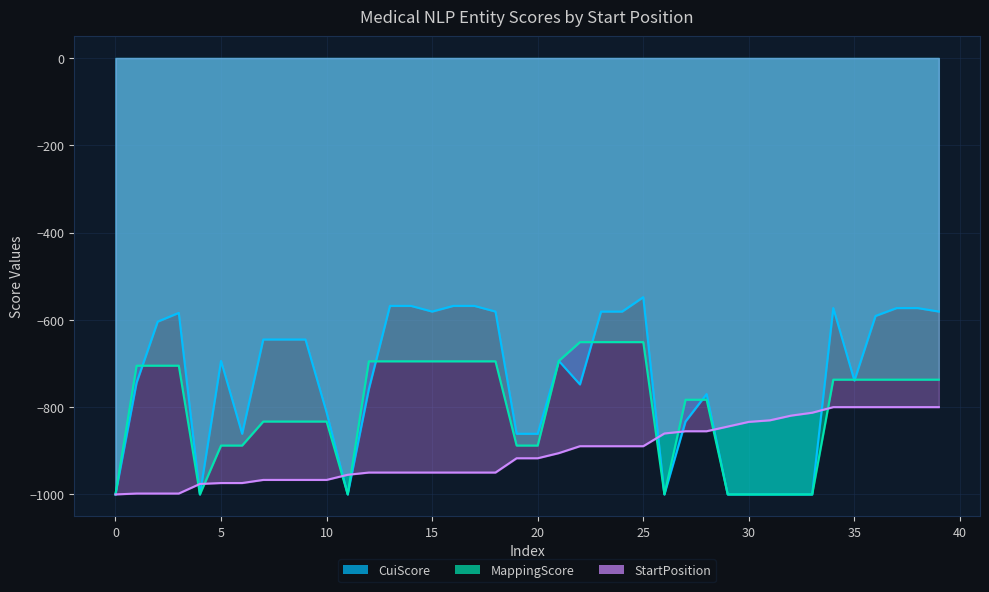

Reading left to right, transcribe all the data shown in this chart.

CuiScore: -1000.0	-744.0	-604.0	-584.0	-1000.0	-694.0	-861.0	-645.0	-645.0	-645.0	-812.0	-1000.0	-759.0	-568.0	-568.0	-581.0	-568.0	-568.0	-581.0	-861.0	-861.0	-694.0	-748.0	-581.0	-581.0	-548.0	-1000.0	-833.0	-770.0	-1000.0	-1000.0	-1000.0	-1000.0	-1000.0	-573.0	-739.0	-591.0	-573.0	-573.0	-581.0
MappingScore: -1000.0	-705.0	-705.0	-705.0	-1000.0	-888.0	-888.0	-833.0	-833.0	-833.0	-833.0	-1000.0	-695.0	-695.0	-695.0	-695.0	-695.0	-695.0	-695.0	-888.0	-888.0	-694.0	-651.0	-651.0	-651.0	-651.0	-1000.0	-783.0	-783.0	-1000.0	-1000.0	-1000.0	-1000.0	-1000.0	-737.0	-737.0	-737.0	-737.0	-737.0	-737.0
StartPosition: -1000.0	-998.0	-998.0	-998.0	-976.0	-973.9	-973.9	-966.8	-966.8	-966.8	-966.8	-955.0	-949.9	-949.9	-949.9	-949.9	-949.9	-949.9	-949.9	-917.1	-917.1	-905.4	-889.5	-889.5	-889.5	-889.5	-860.4	-855.2	-855.2	-844.5	-833.8	-830.2	-819.4	-812.8	-800.0	-800.0	-800.0	-800.0	-800.0	-800.0